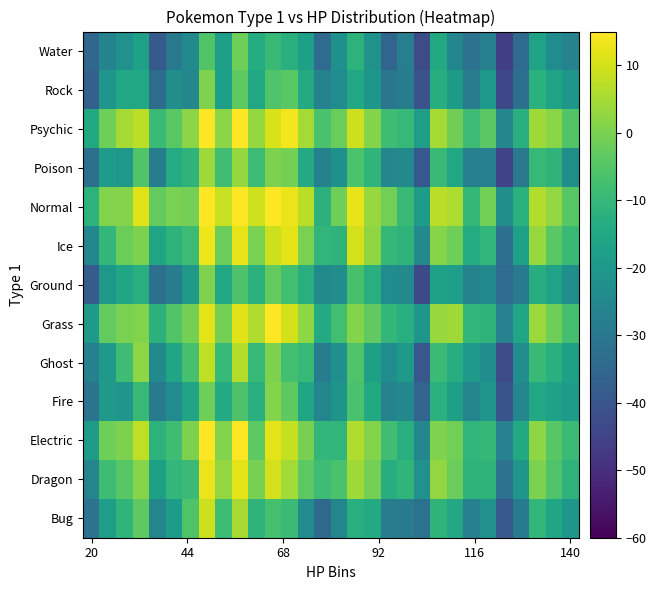

What is the smallest value displayed?

-46.1